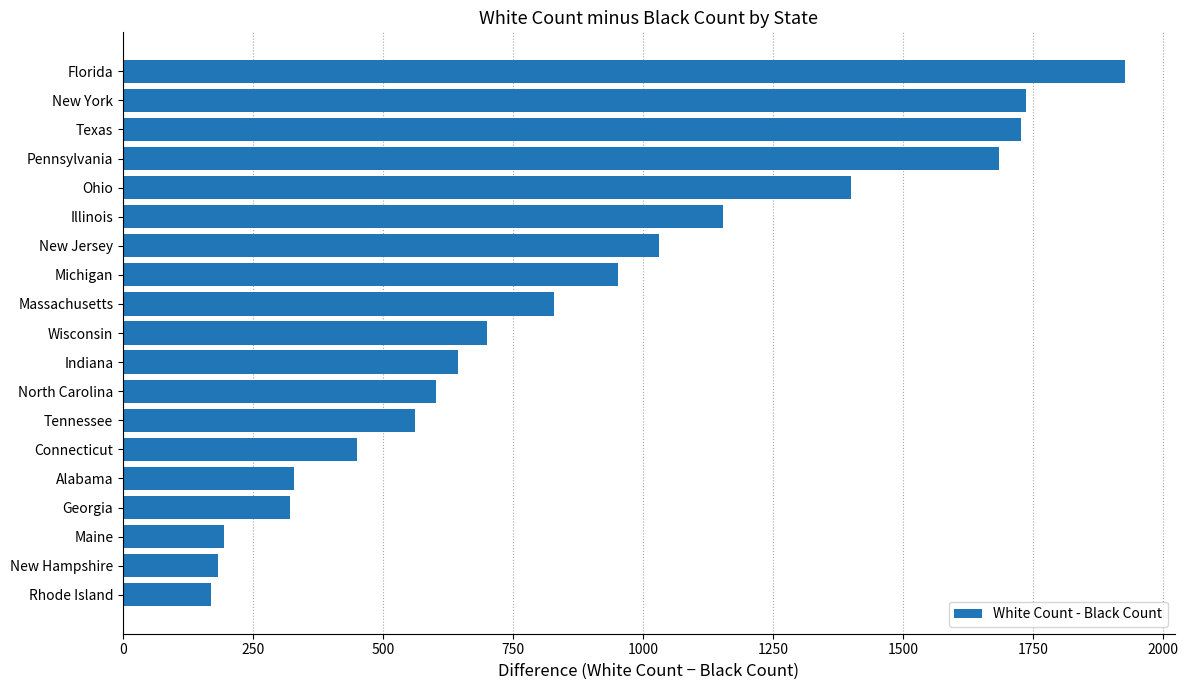

Read the value at Maine.

194